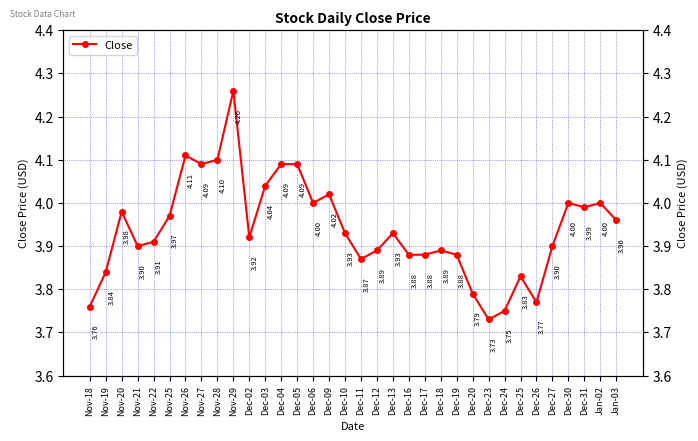

Approximately how many times larger is the value at Nov-21 compared to Dec-10?

1.0